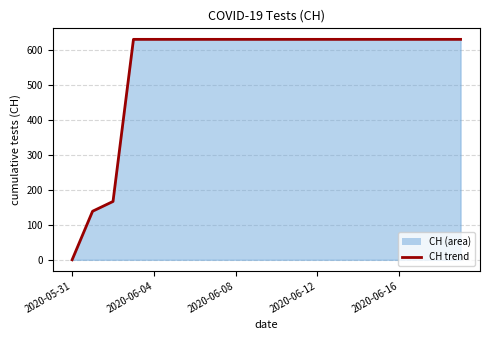

The value at 2020-06-04 is 87. True or false?

False